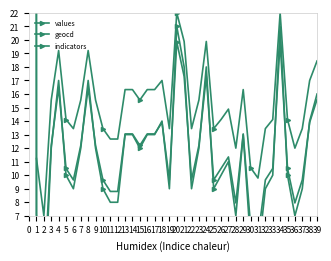

What is the difference between the second highest and second lowest values in the indicators series?

14.4